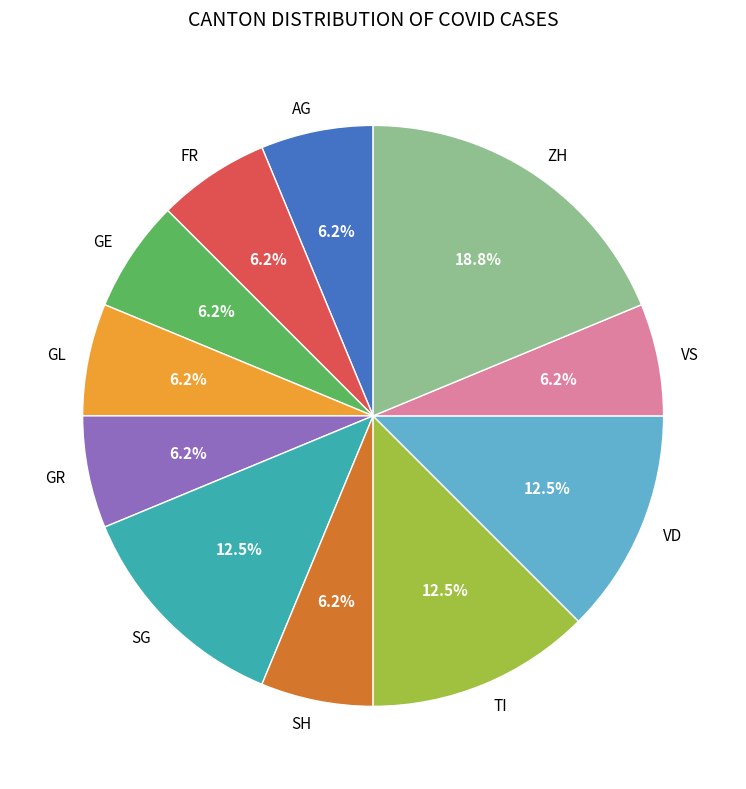

What is the largest slice in the pie chart?

ZH